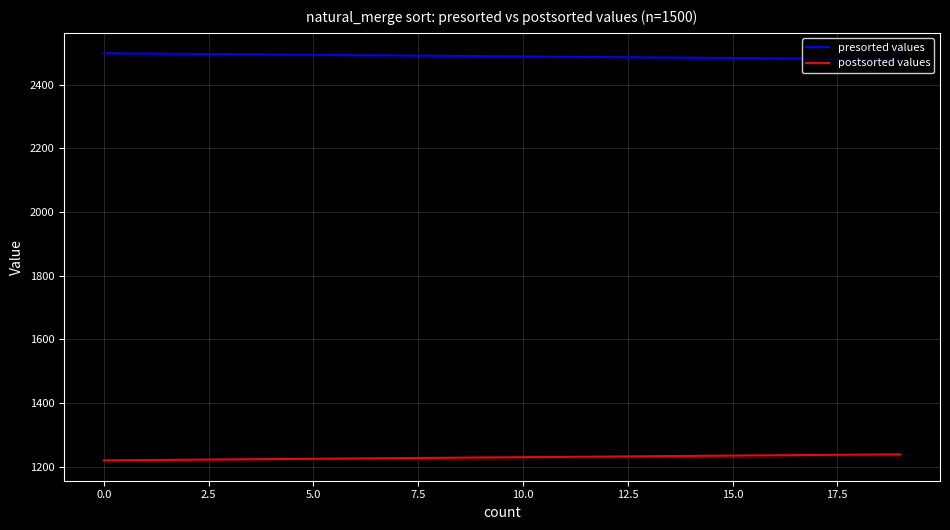

What is the maximum value for postsorted values?

1239